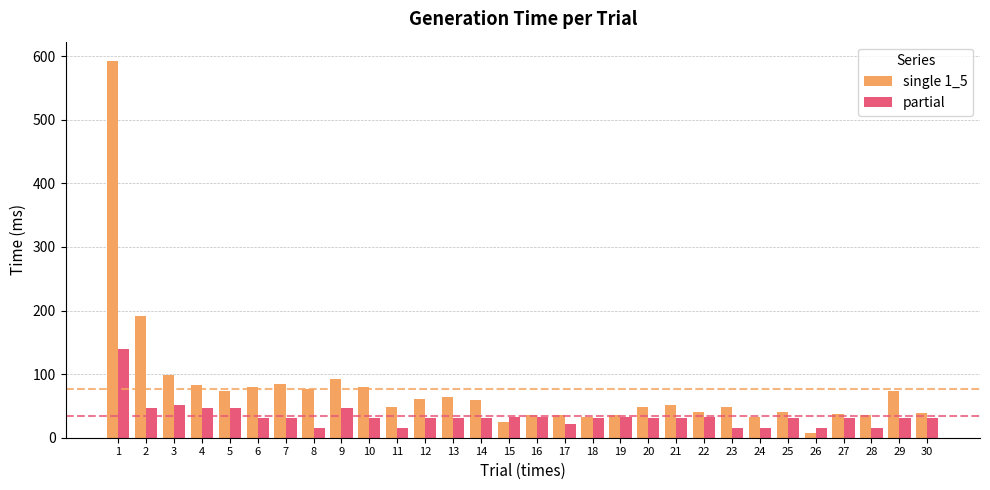

What is the difference between the maximum and minimum values in the single 1_5 series?

585